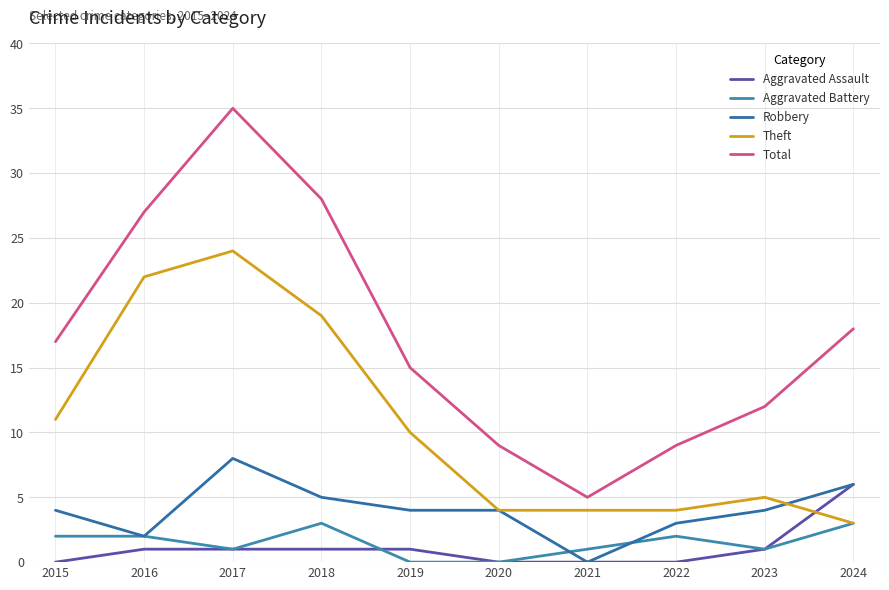

Read the Robbery value at 2022.

3